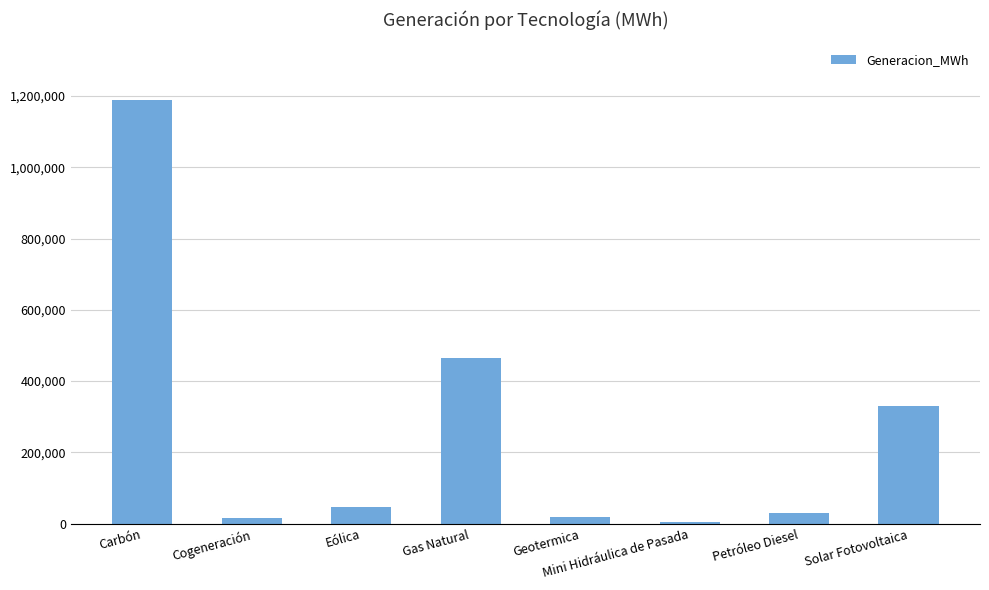

What is the maximum value shown in the chart?

1188253.6